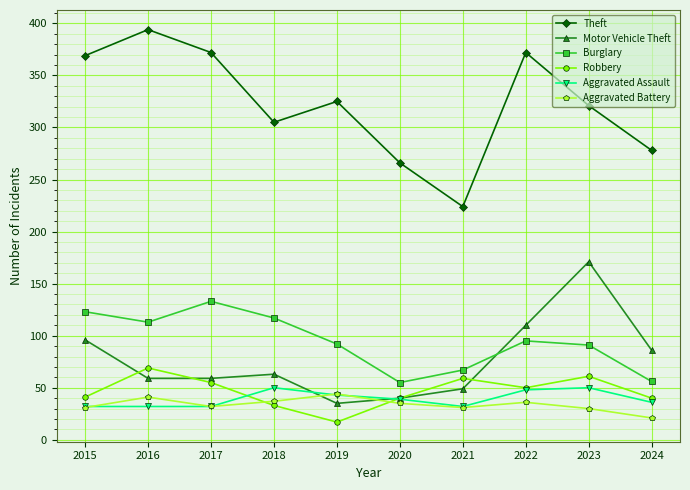

How many interior local valleys does the Robbery series have?

2